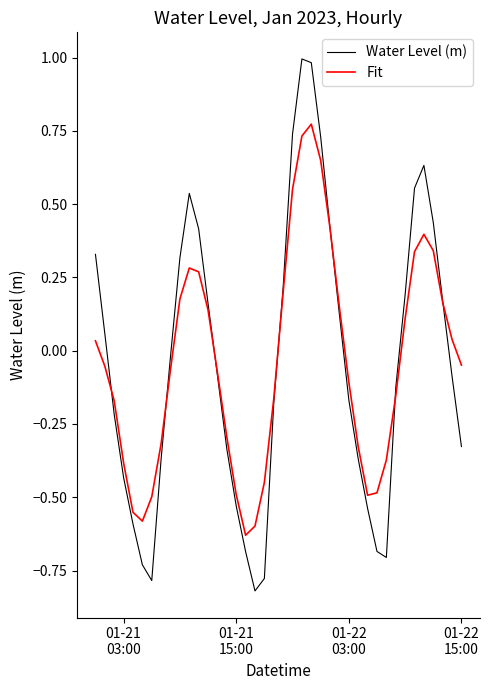

List the series in order of their peak value, highest first.

Water Level (m), Fit